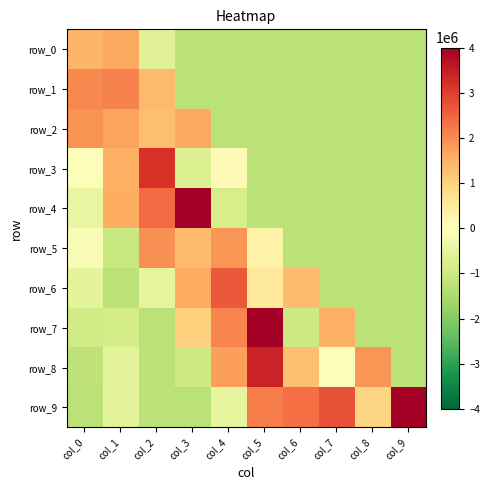

True or false: row_5 has a value of -300897.6 at col_9.

False